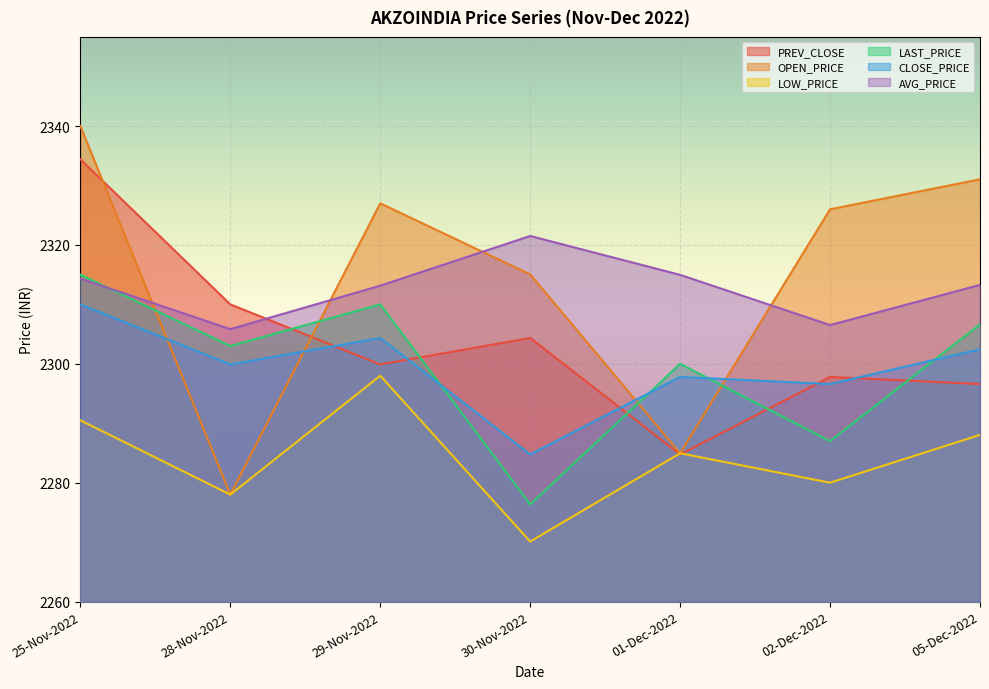

Between which two adjacent categories do LAST_PRICE and PREV_CLOSE first intersect?

28-Nov-2022 and 29-Nov-2022